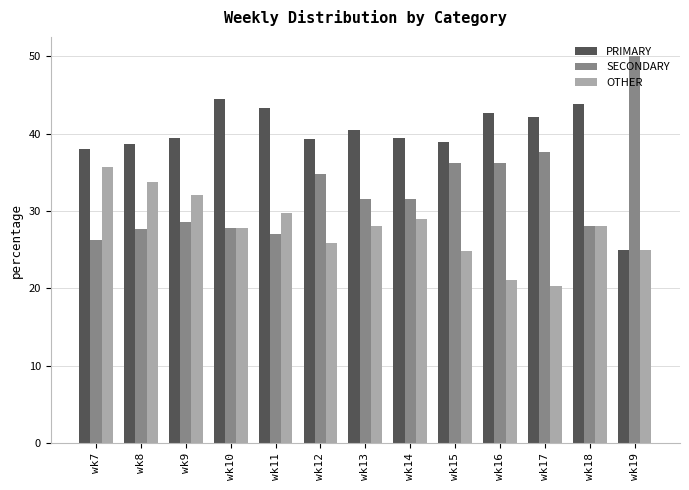

Does the chart contain stacked bars?

No